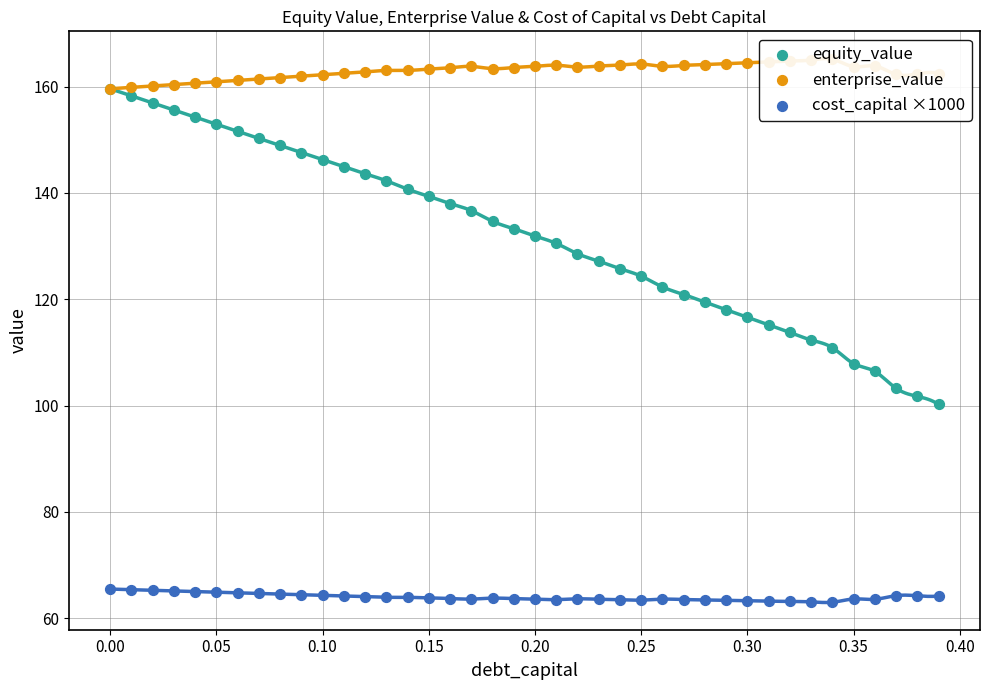

Which series contains the highest Y value?

enterprise_value